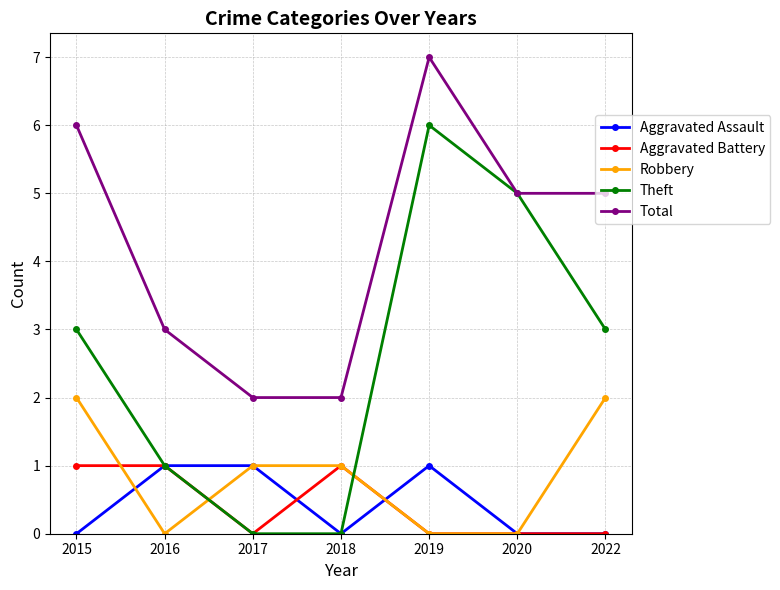

At which category is the sum across all series the highest?

2019